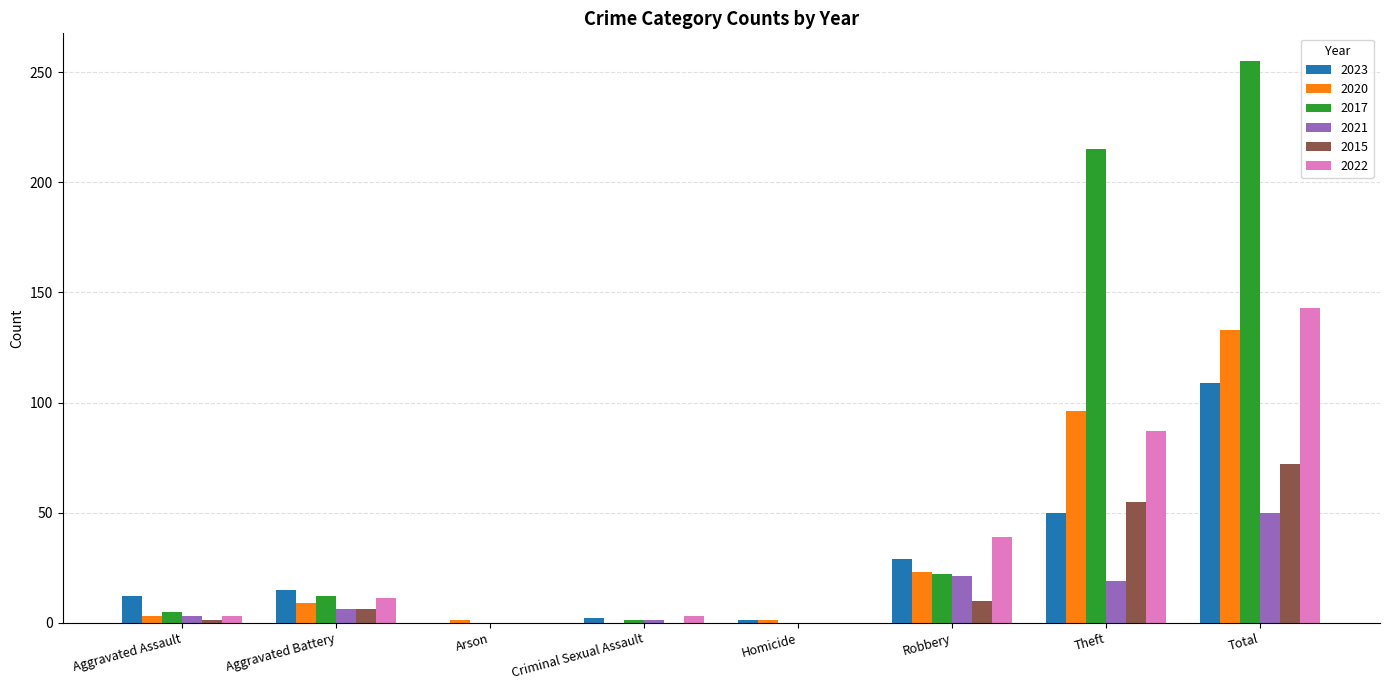

Is it true that 2022 equals -67 at Arson?

False